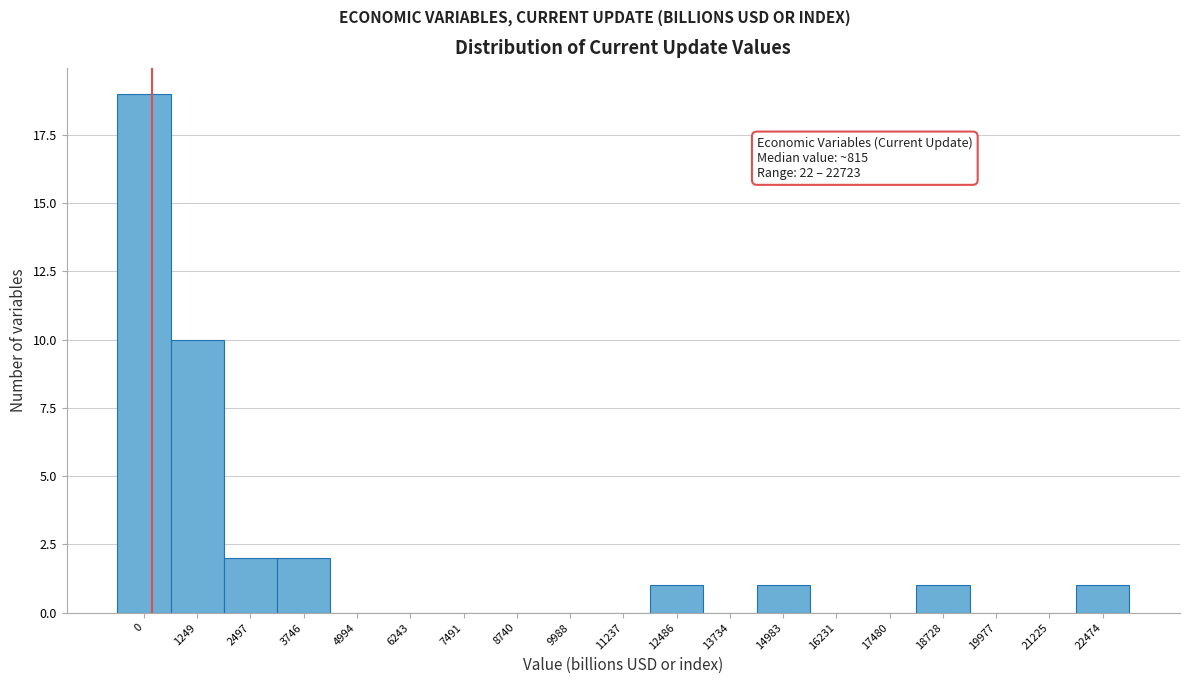

Reading left to right, list all the values displayed in this chart.

0=19	1249=10	2497=2	3746=2	4994=0	6243=0	7491=0	8740=0	9988=0	11237=0	12486=1	13734=0	14983=1	16231=0	17480=0	18728=1	19977=0	21225=0	22474=1